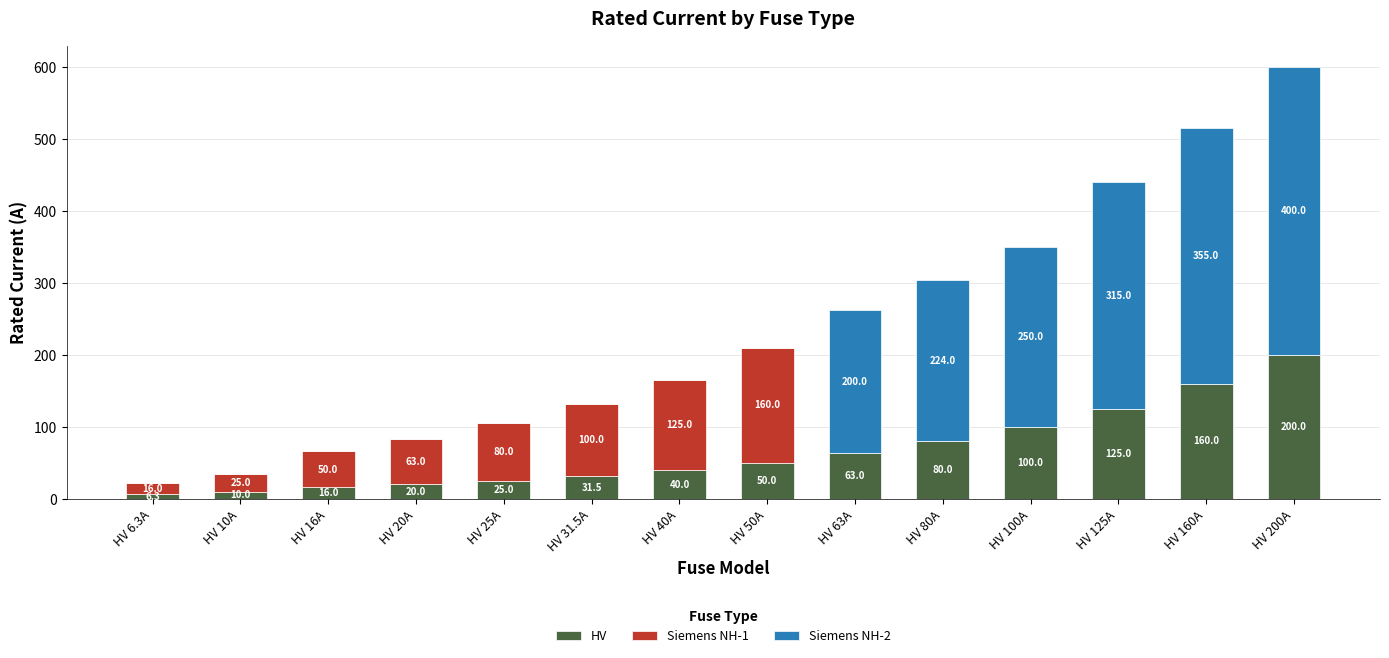

At which label does HV reach its peak?

HV 200A